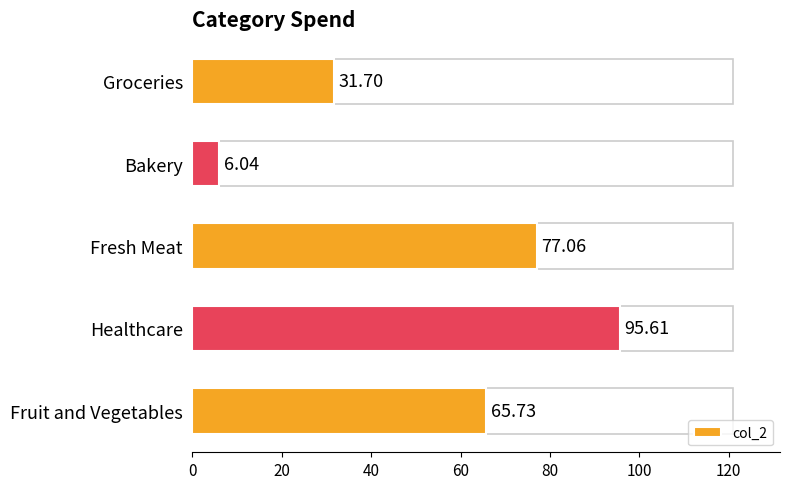

Which label corresponds to the smallest value in the chart?

Bakery